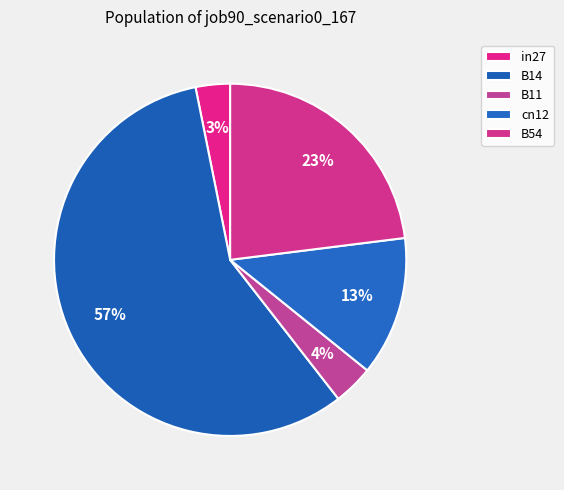

Does any single category account for the majority?

Yes